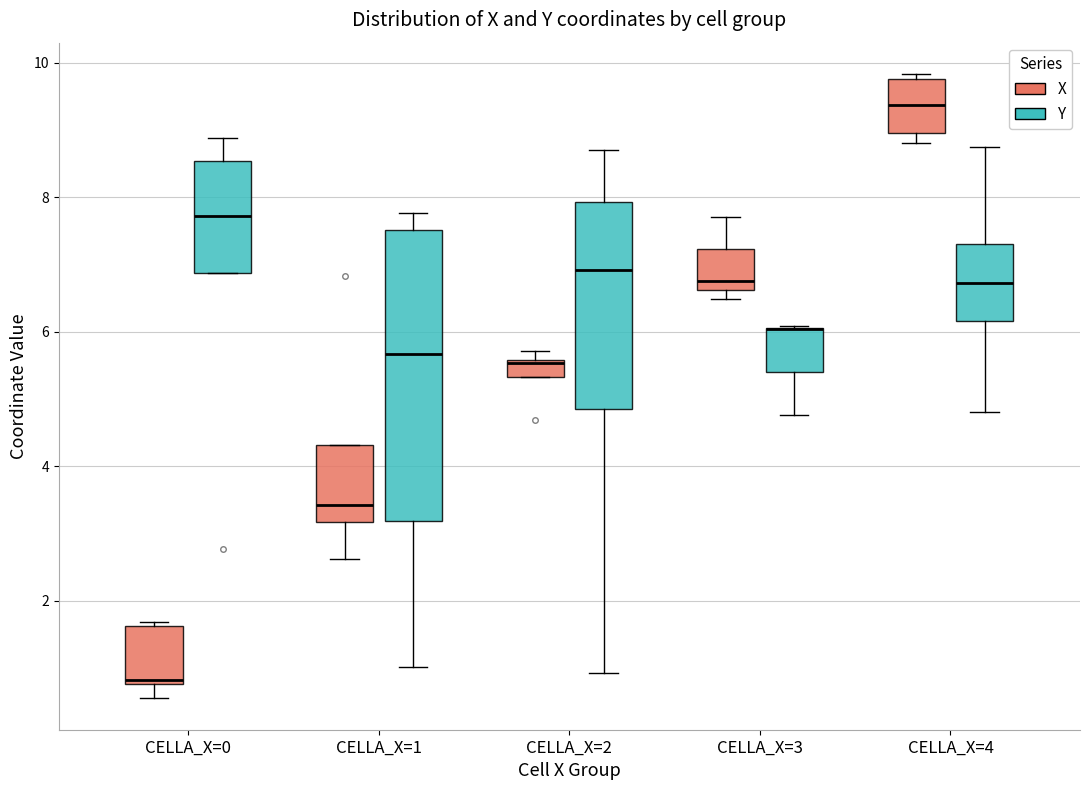

Where does the lower whisker of the box for CELLA_X=1 (X) end on the y-axis? The values are not printed on the chart, so give them approximately, as read against the axis.

2.6